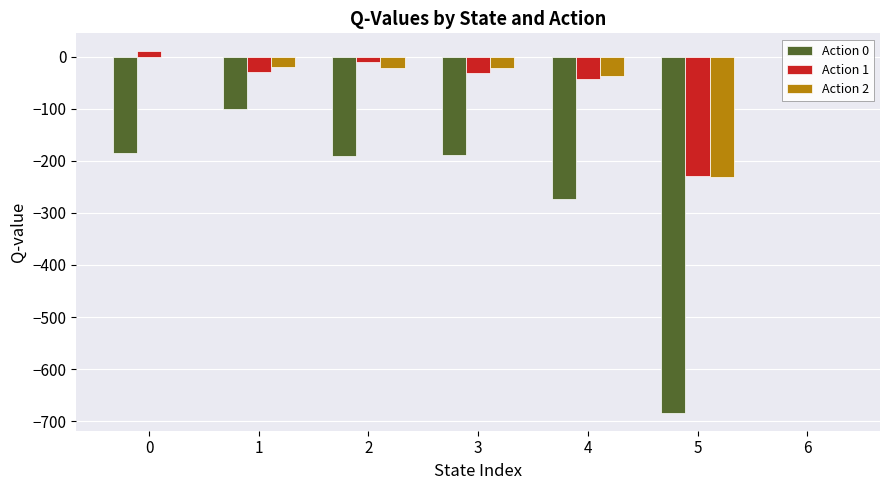

What is the spread (max minus min) of values at 2?

180.0